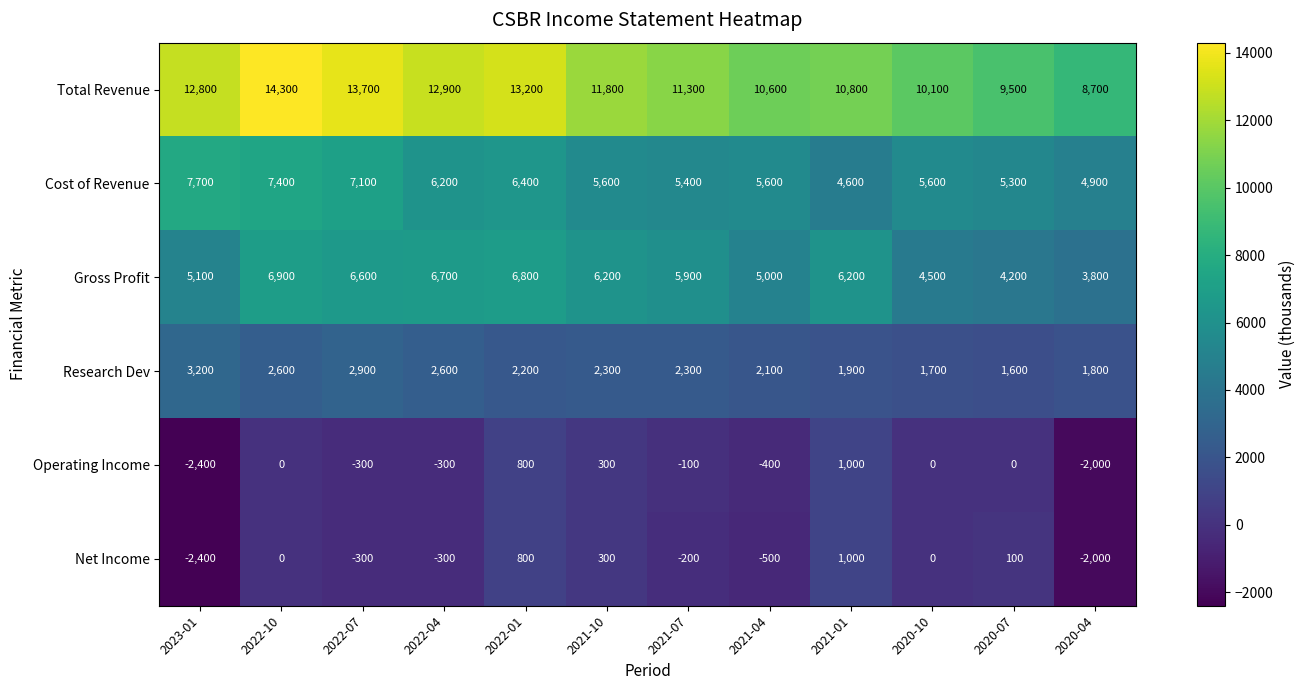

Count the number of data series in this chart.

6